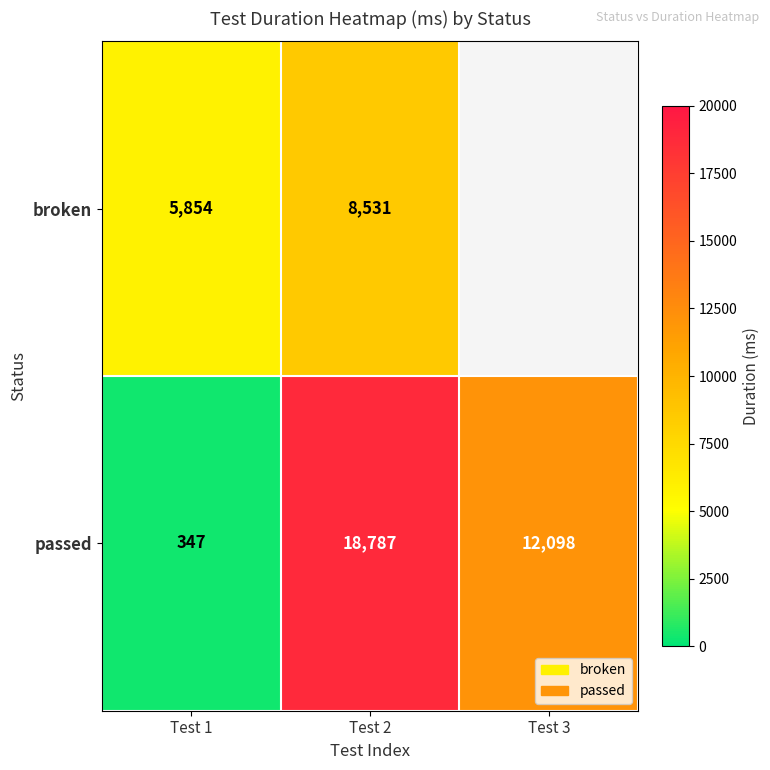

How many series are shown in this chart?

1